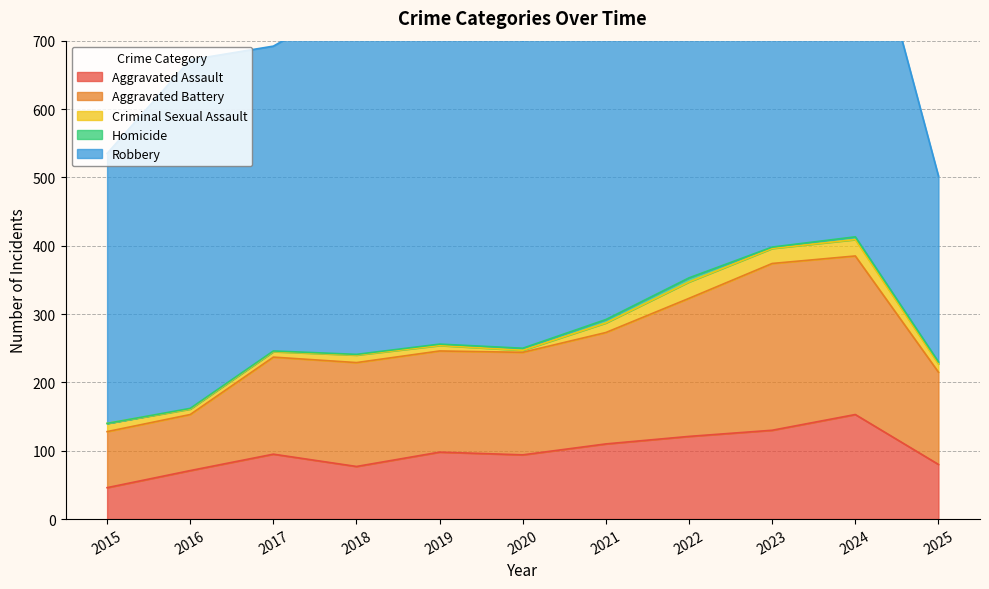

What is the value of the Criminal Sexual Assault point at the 9th from the left?

22